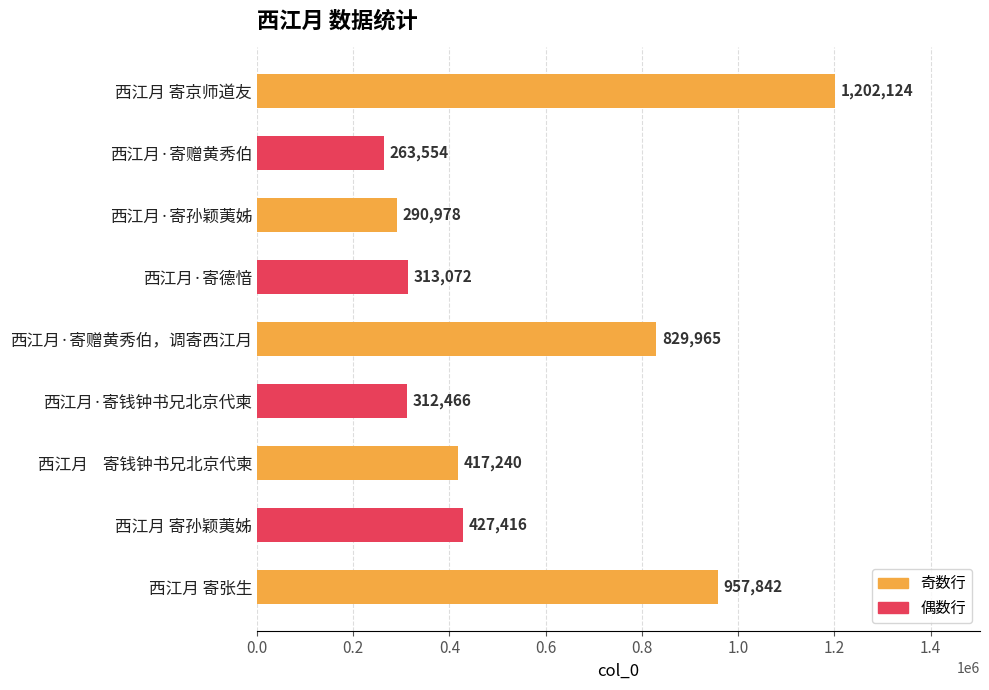

What is the sum of all values?

5014657